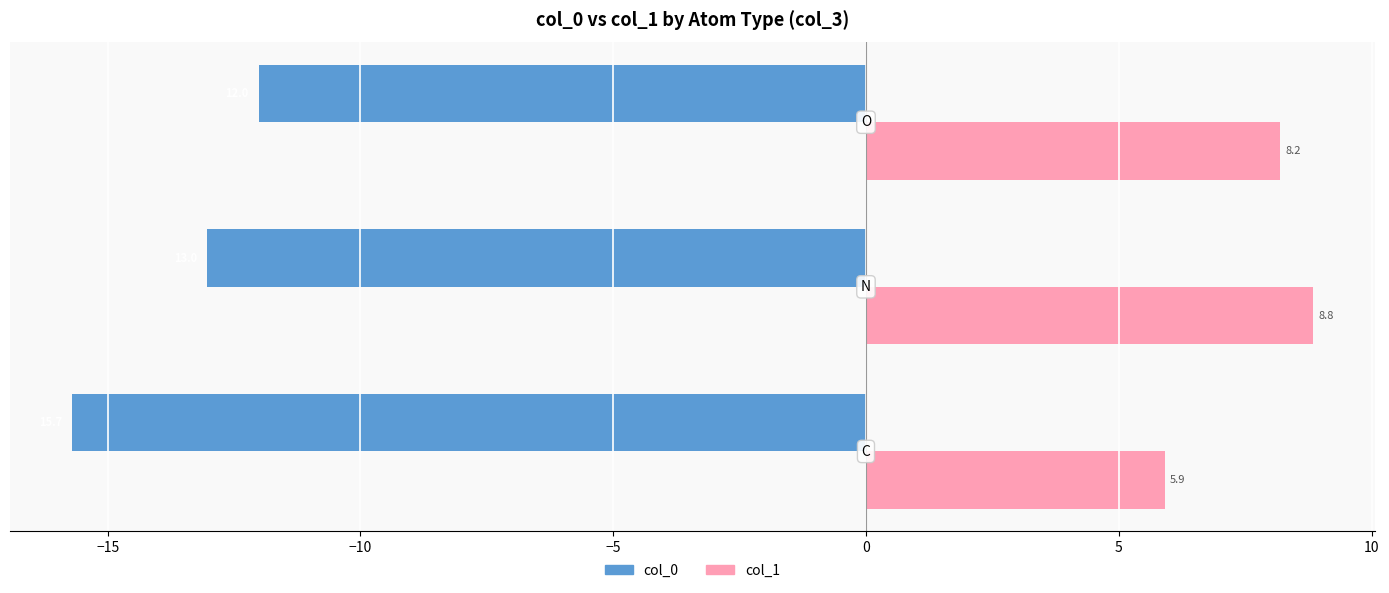

List the series in order of their peak value, highest first.

col_1, col_0